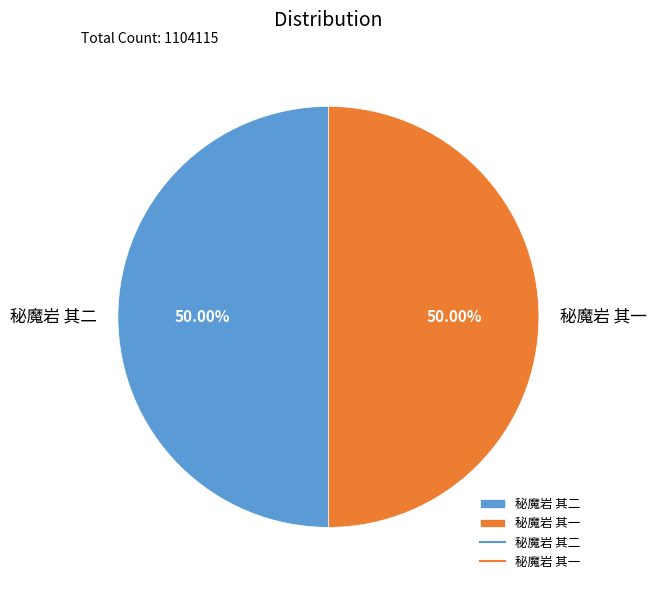

What percentage do 秘魔岩 其一 and 秘魔岩 其二 together represent?

100.0%